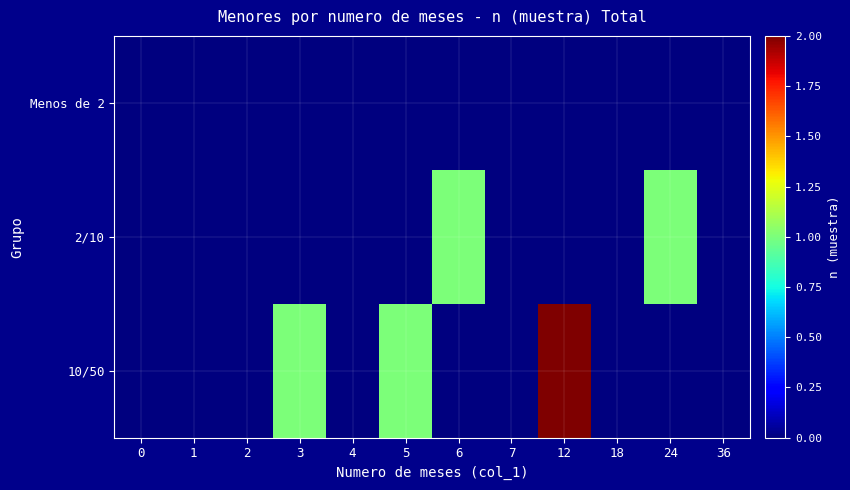

At which category is the sum across all series the highest?

12